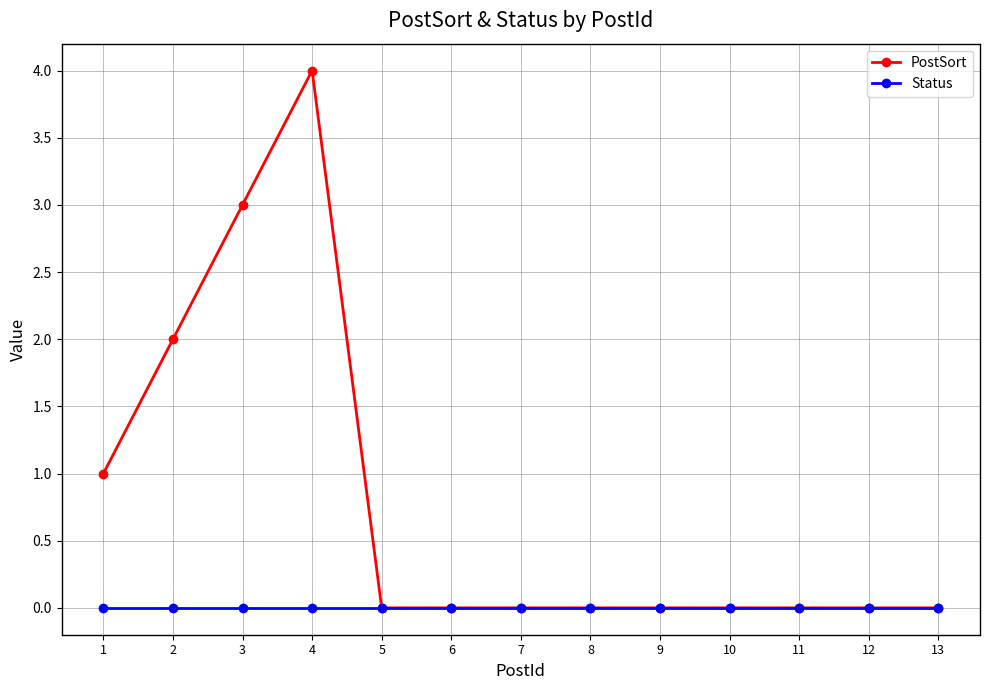

Rank the series by their maximum value, from highest to lowest.

PostSort, Status